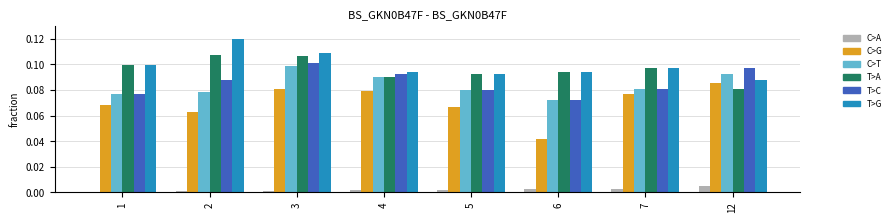

At which category is the sum across all series the highest?

3